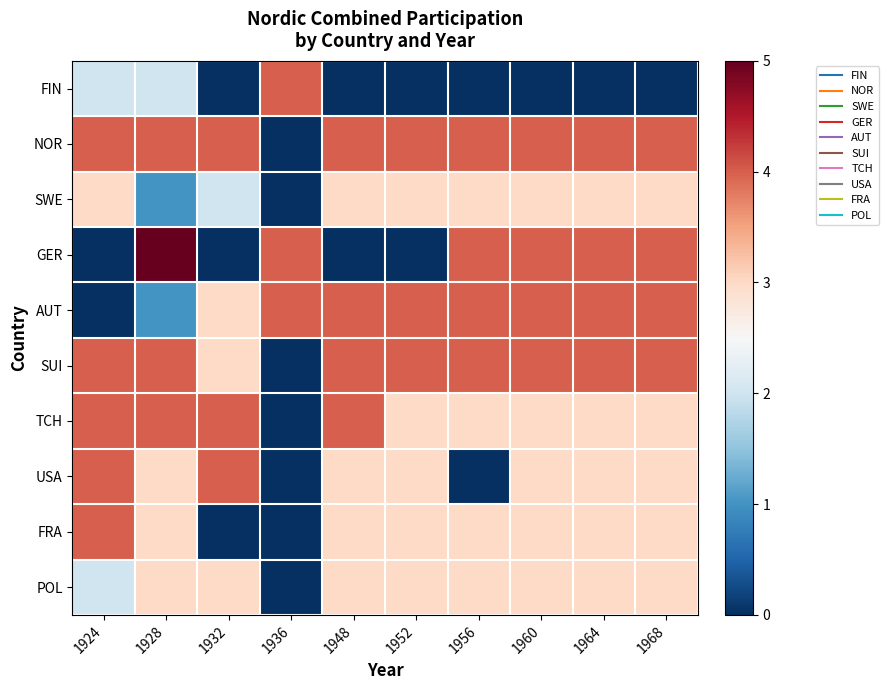

What is the maximum value shown in the chart?

5